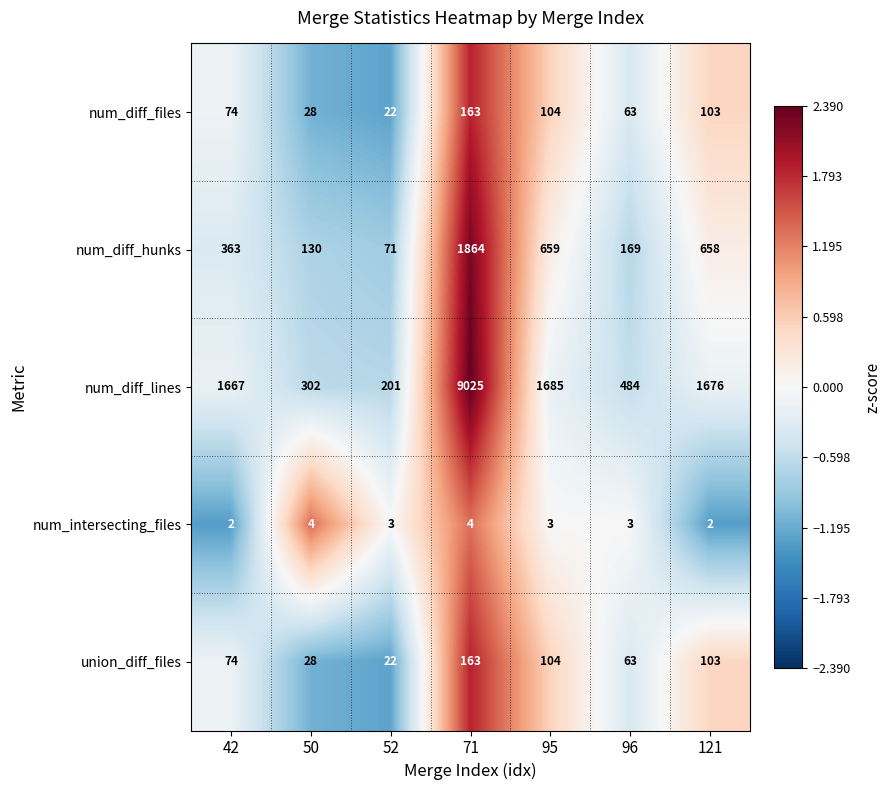

What is the difference between the maximum and second lowest values in the num_diff_files series?

135